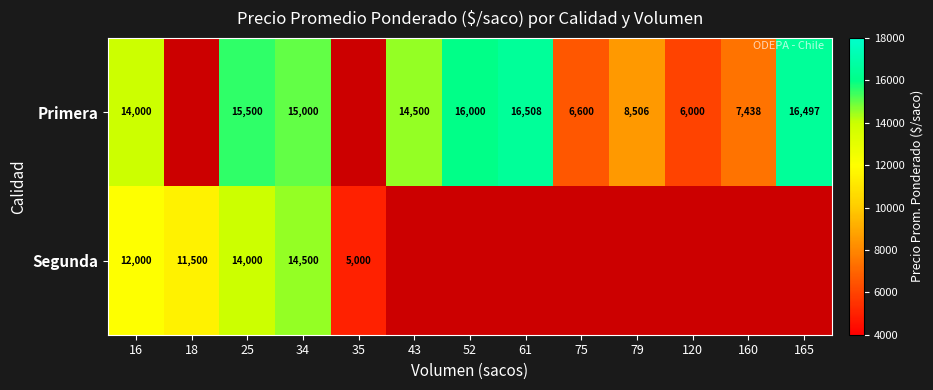

True or false: Primera has a value of 15500 at 25.

True